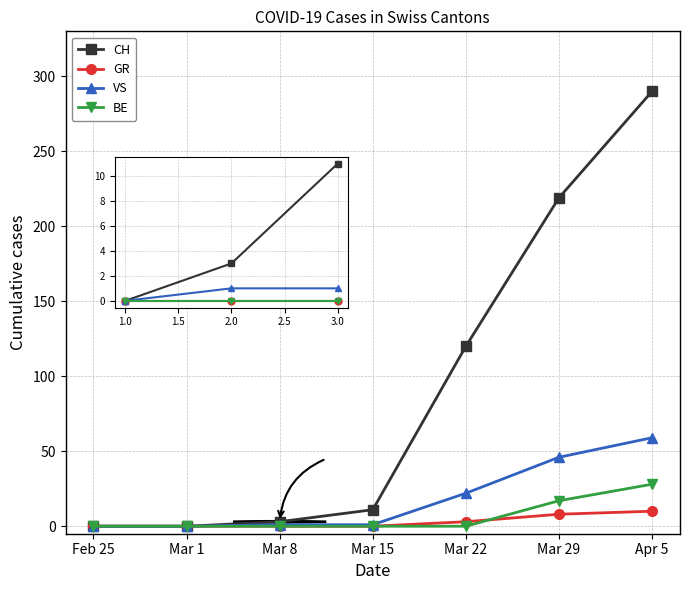

What is the label of the 4th point from the left?

Mar 15